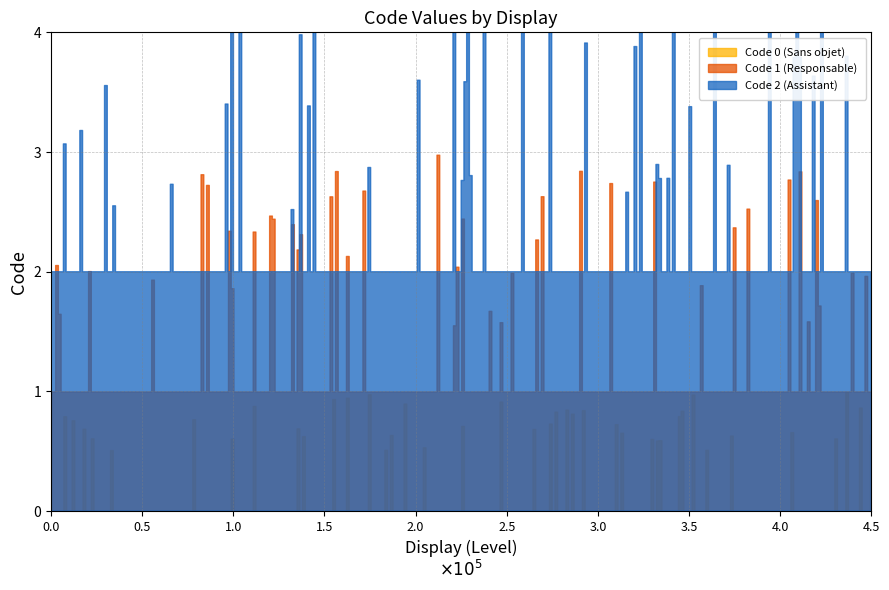

What is the change in value from Responsable de la structure to Assistant ou adjoint au responsable?

+1